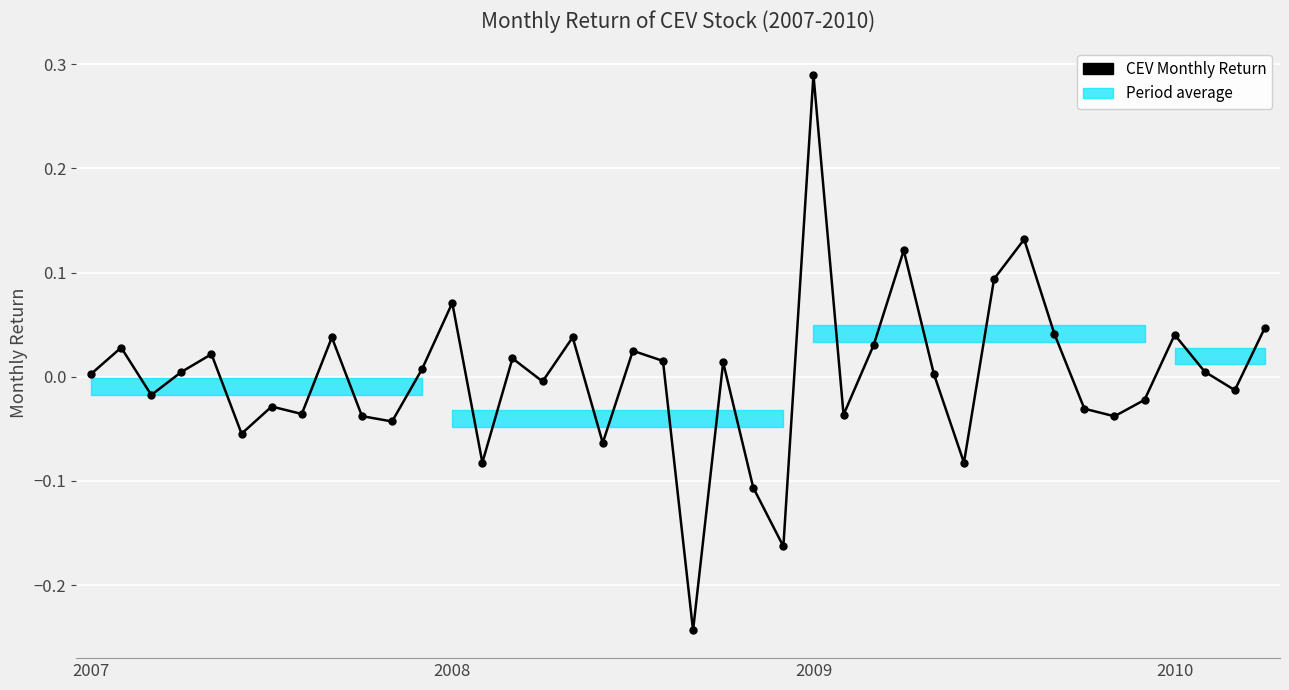

What is the difference between the second highest and minimum values?

0.4